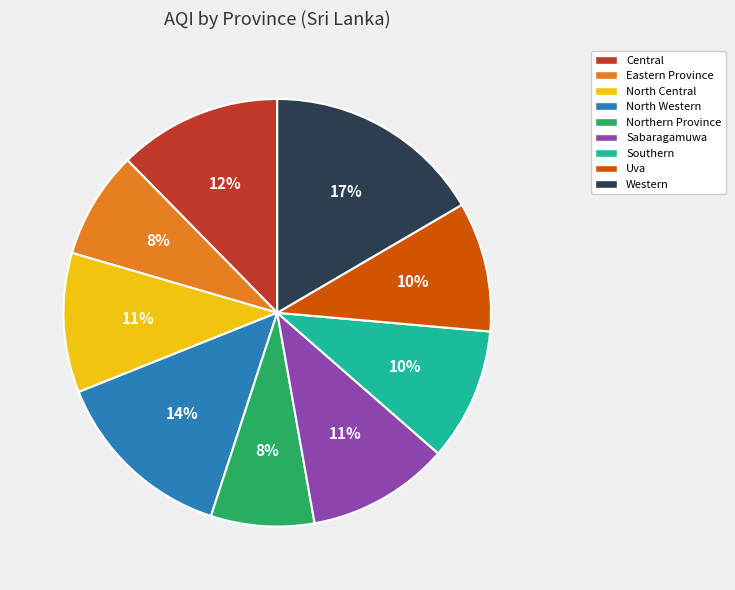

Is there any slice that represents more than half of the pie?

No